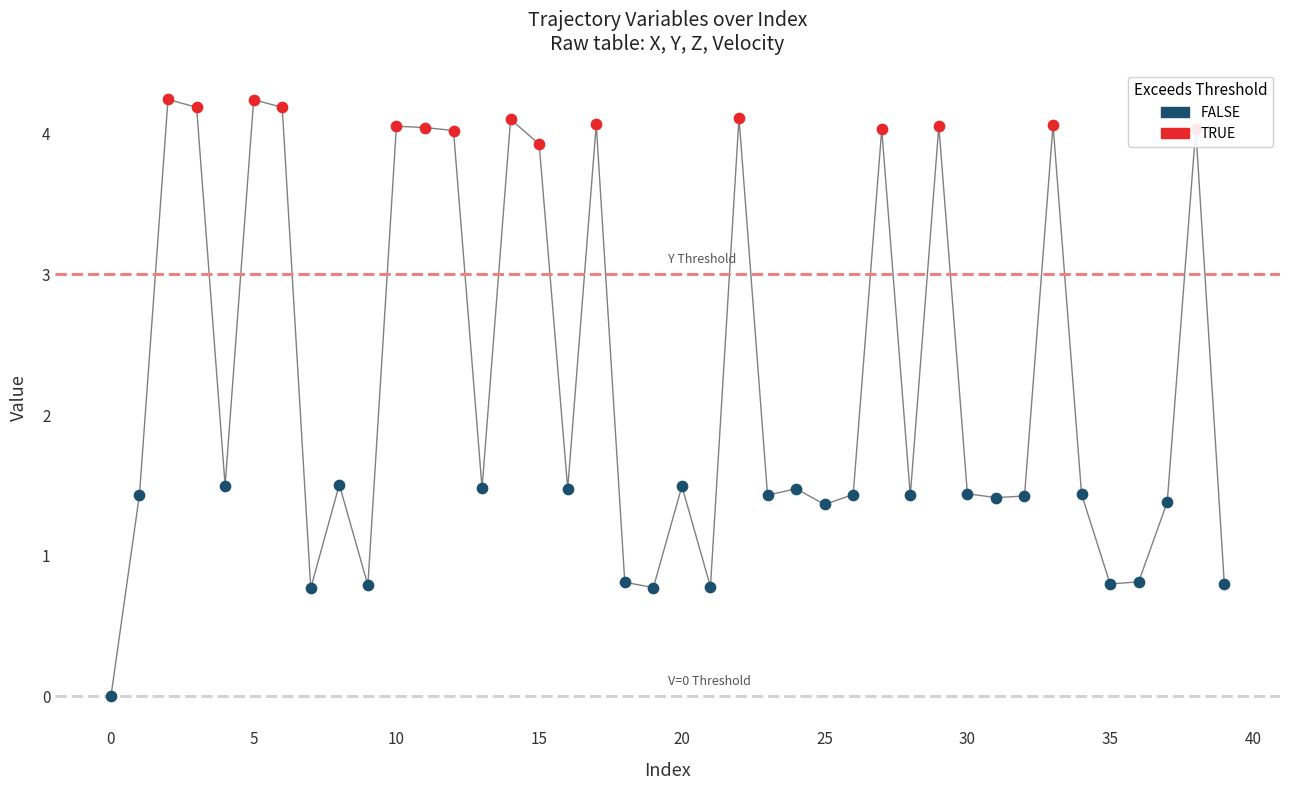

Which series has the largest Y range (max minus min)?

Y